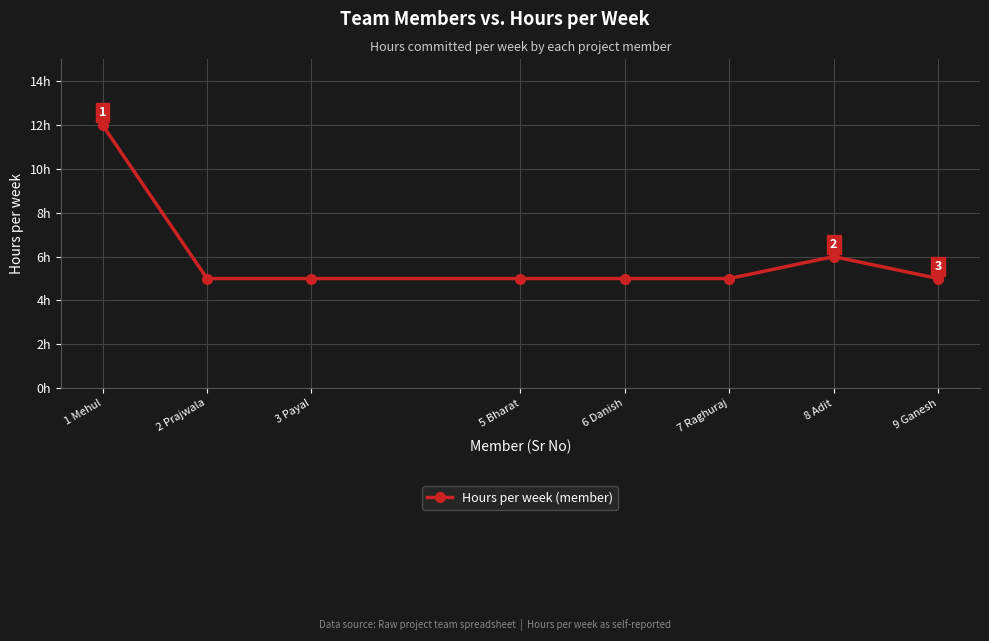

What is the change in value from 8 Adit to 9 Ganesh?

-1